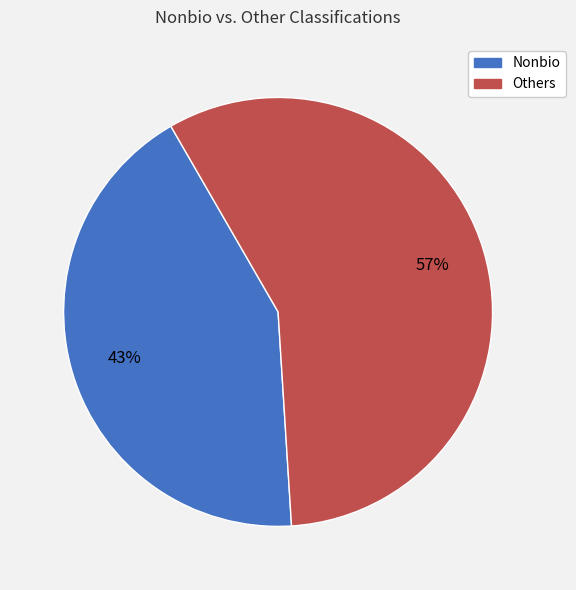

To the nearest percent, what is the average slice percentage?

50%